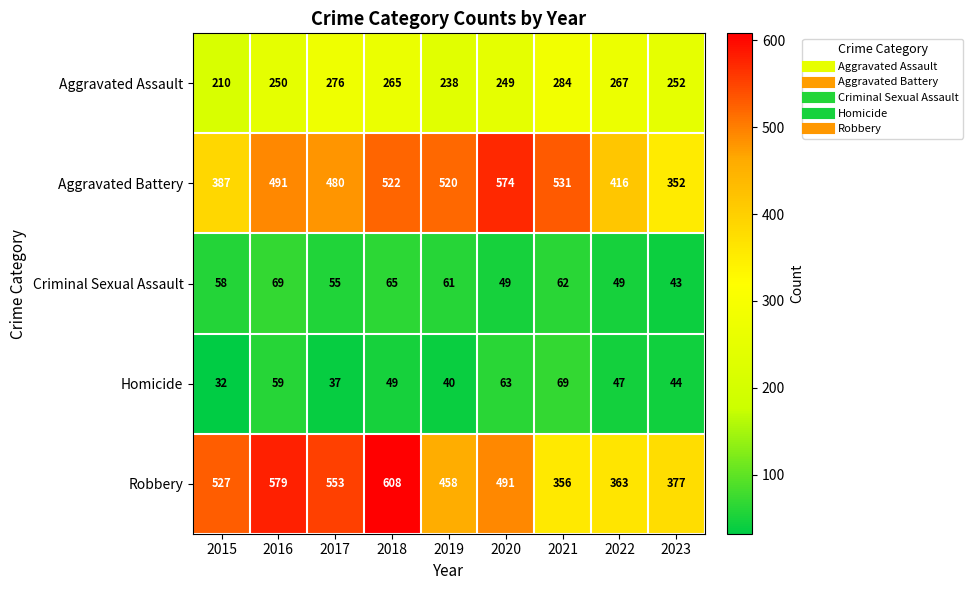

At how many categories does at least one series exceed 469?

7